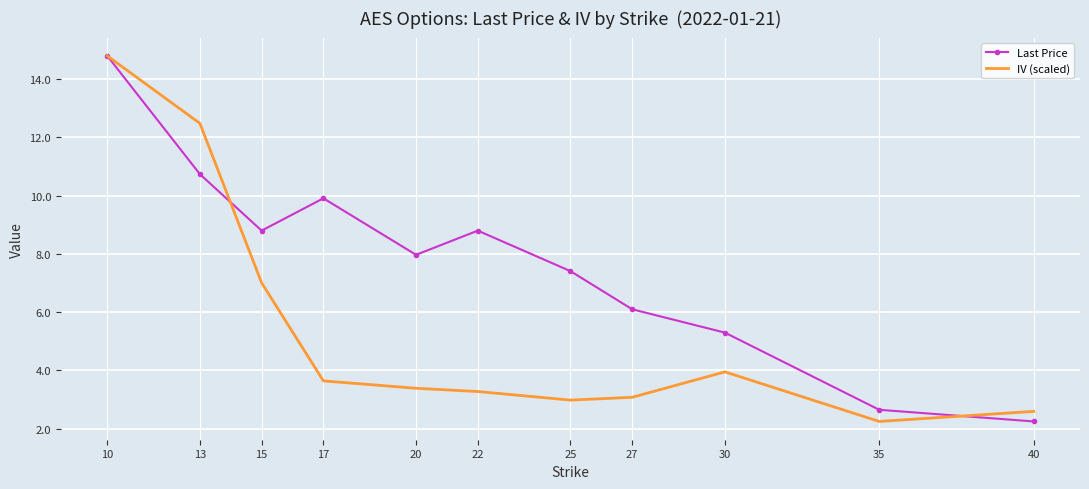

What are all the series names shown in the legend?

Last Price, IV (scaled)